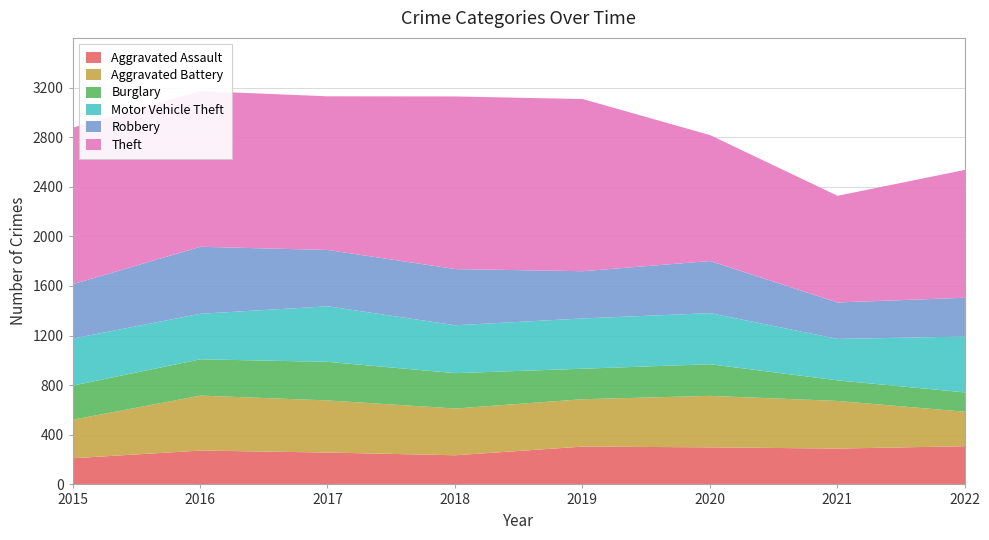

How many series are shown in this chart?

6